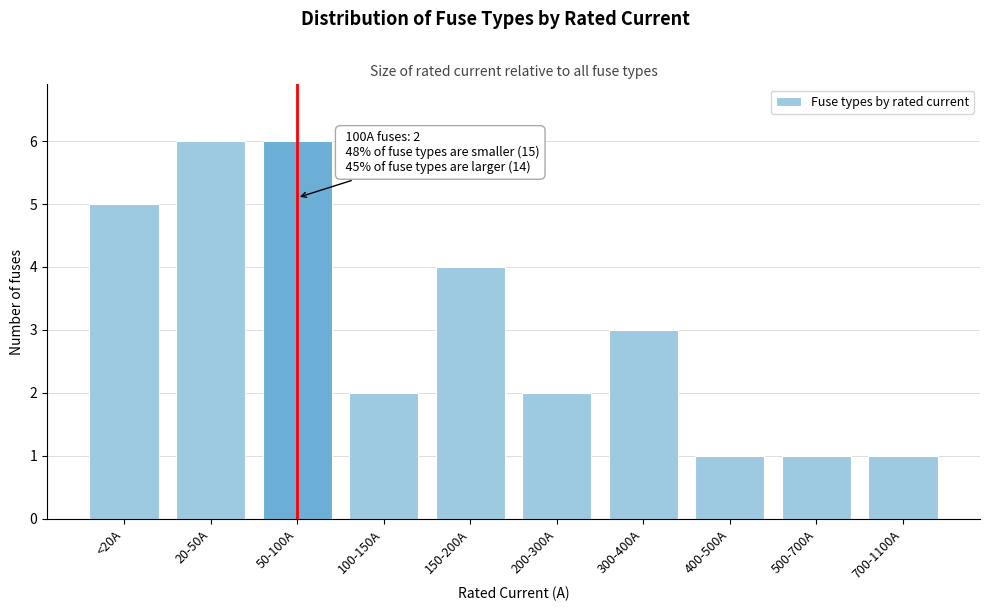

Reading left to right, list all the values displayed in this chart.

<20A=5	20-50A=6	50-100A=6	100-150A=2	150-200A=4	200-300A=2	300-400A=3	400-500A=1	500-700A=1	700-1100A=1